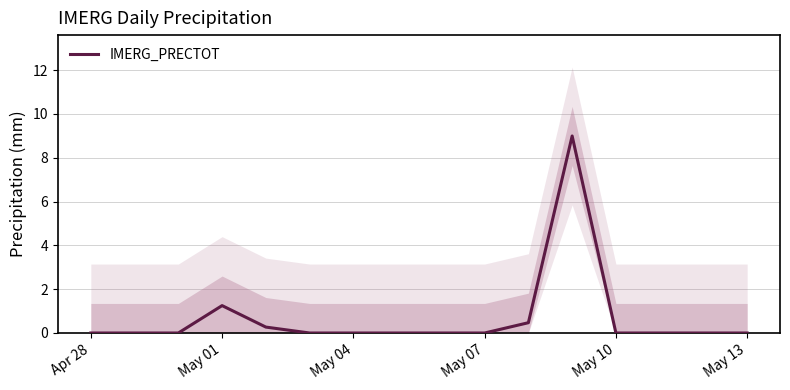

The value of IMERG_PRECTOT at Apr 28 is -3.8. True or false?

False